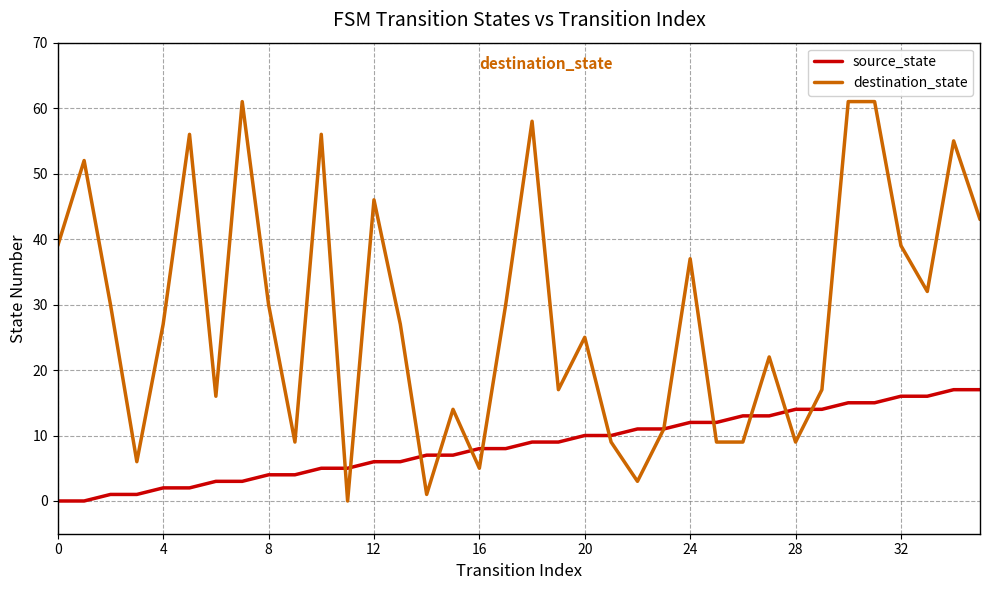

Which series has the widest spread of values?

destination_state